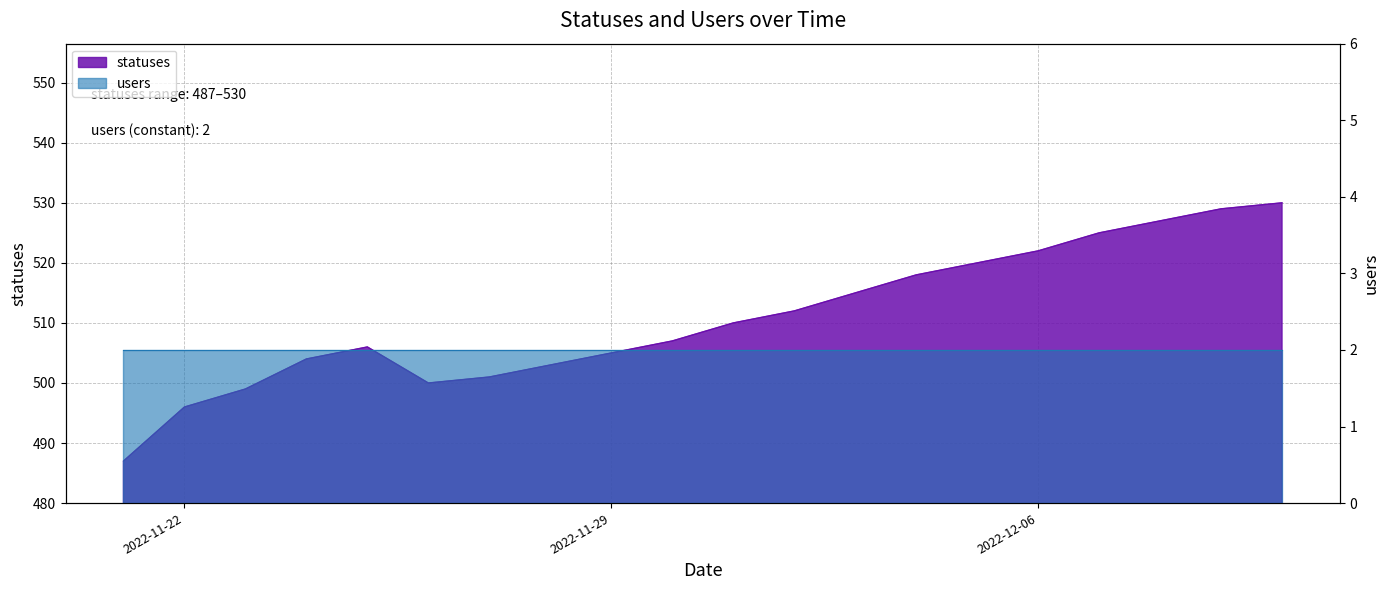

Which category has the highest value across all series?

2022-12-10